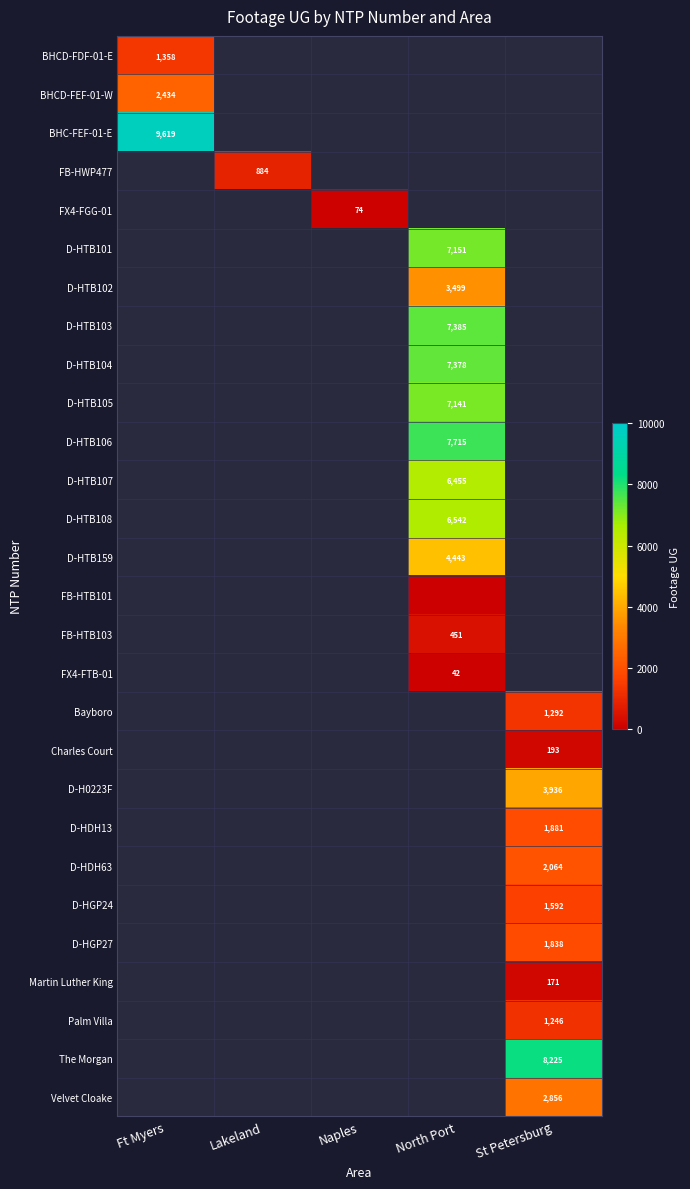

The Velvet Cloake series shows 4208 at St Petersburg. True or false?

False